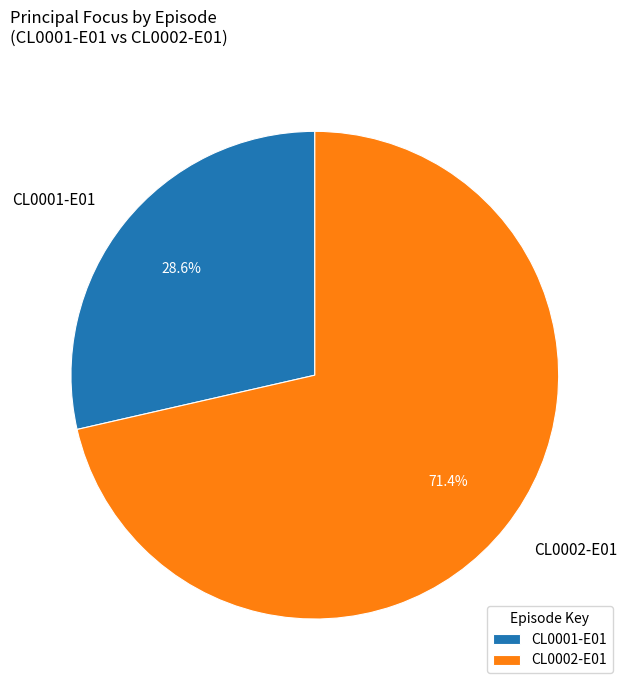

What percentage do CL0002-E01 and CL0001-E01 together represent?

100.0%